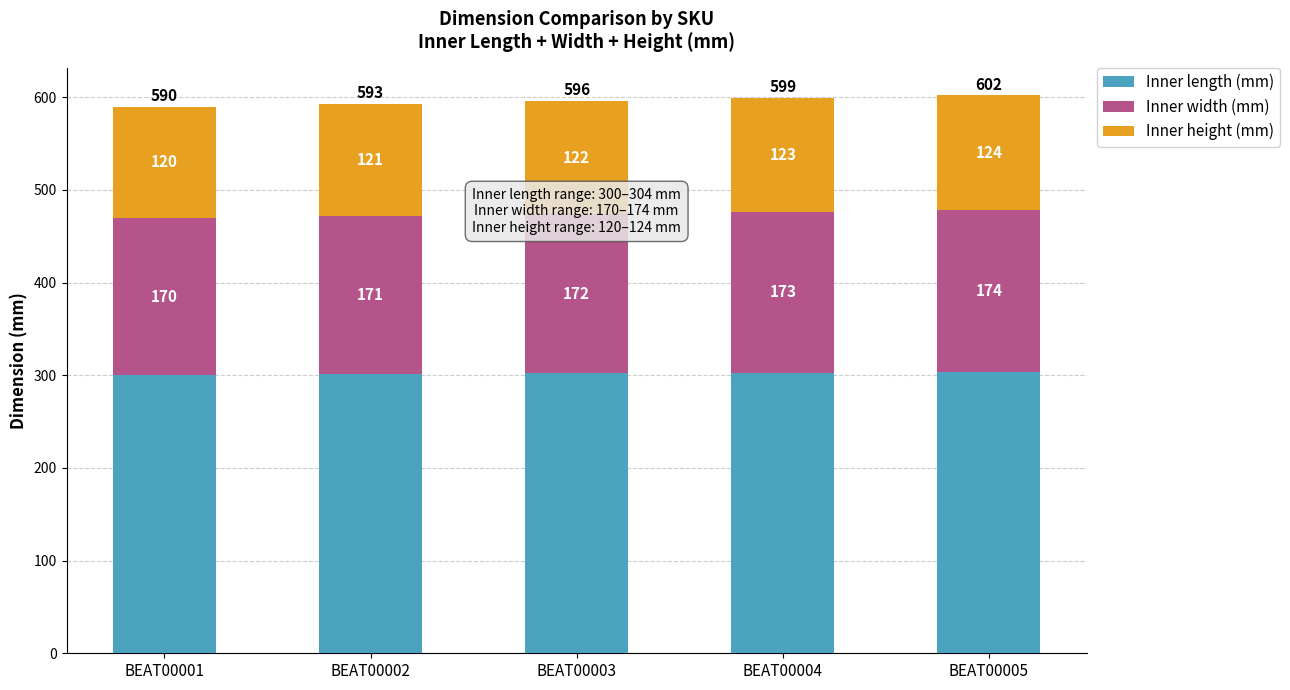

How many distinct data groups are displayed?

3